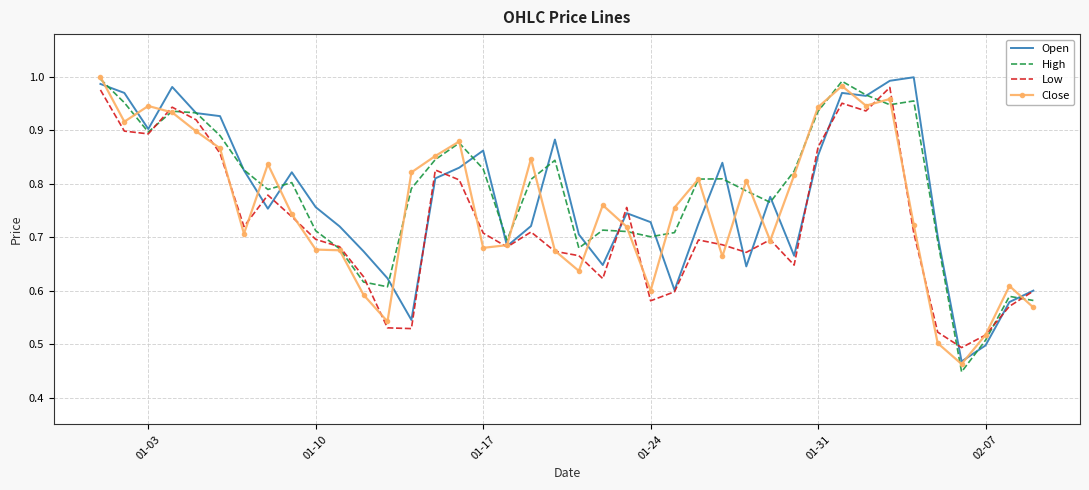

List the series in order of their overall mean, lowest first.

Low, Close, Open, High